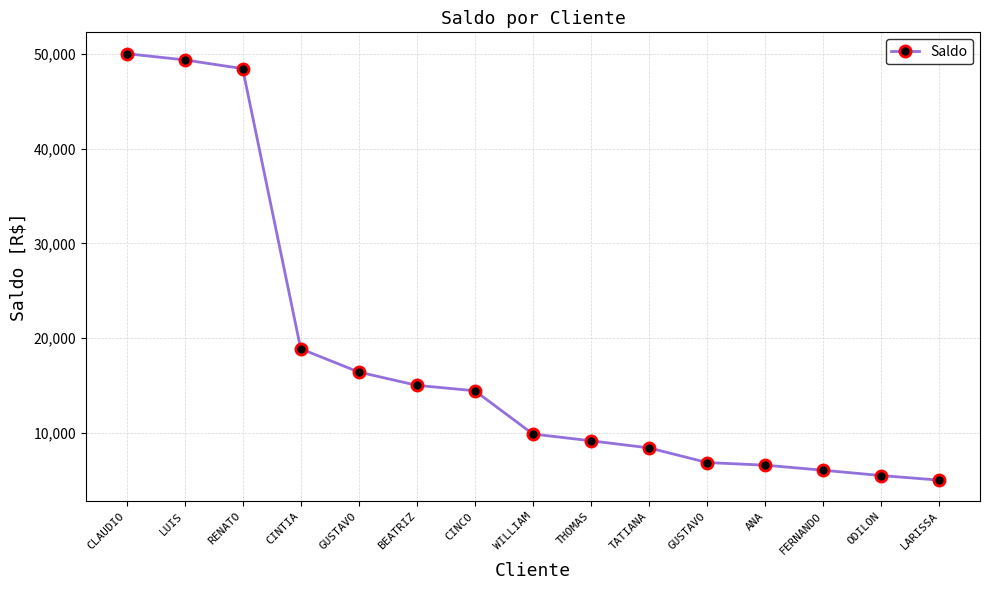

Rank the categories by value from highest to lowest.

CLAUDIO, LUIS, RENATO, CINTIA, GUSTAVO, BEATRIZ, CINCO, WILLIAM, THOMAS, TATIANA, GUSTAVO, ANA, FERNANDO, ODILON, LARISSA